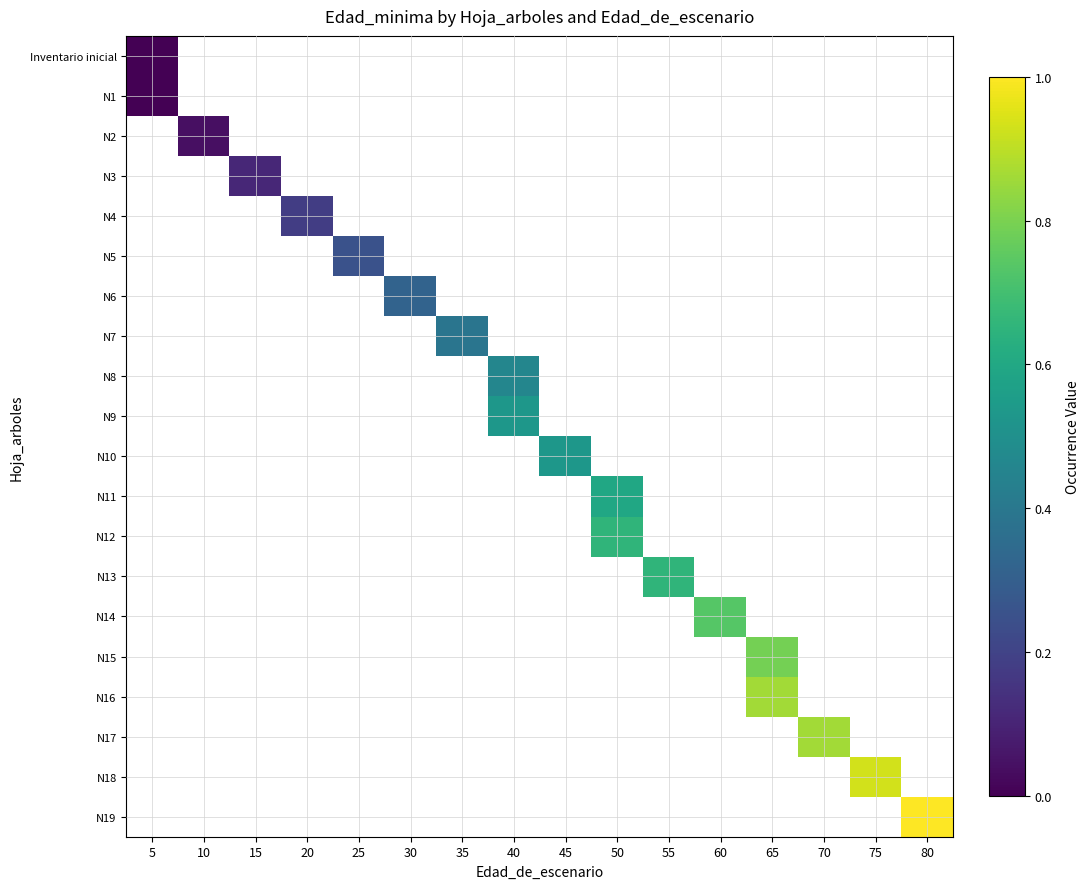

Which label corresponds to the largest value in the chart?

80